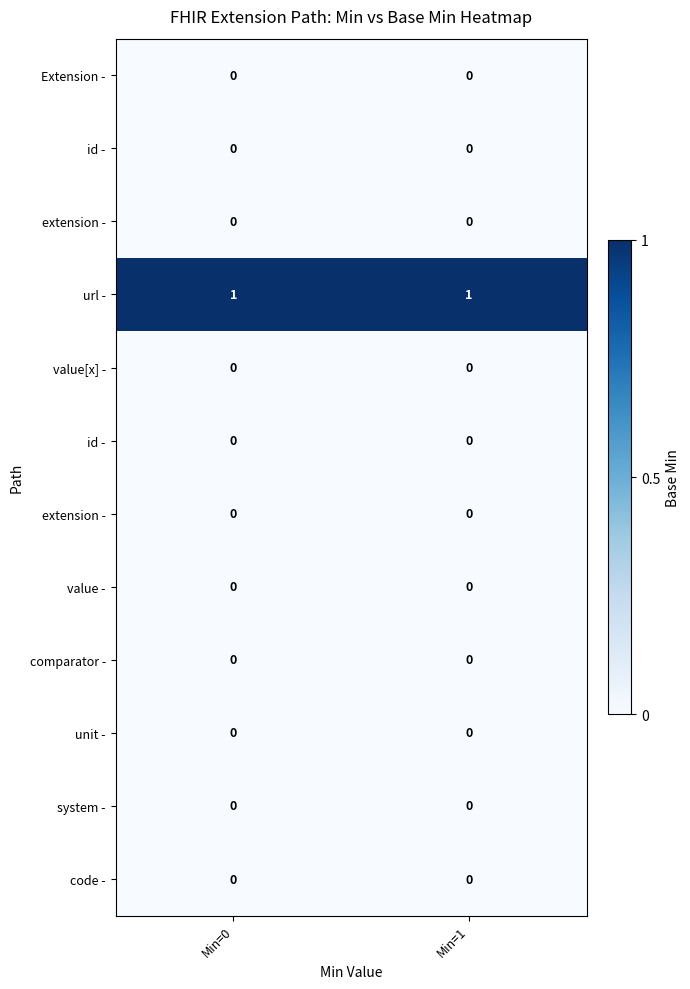

What is the total value across all series at Min=0?

1